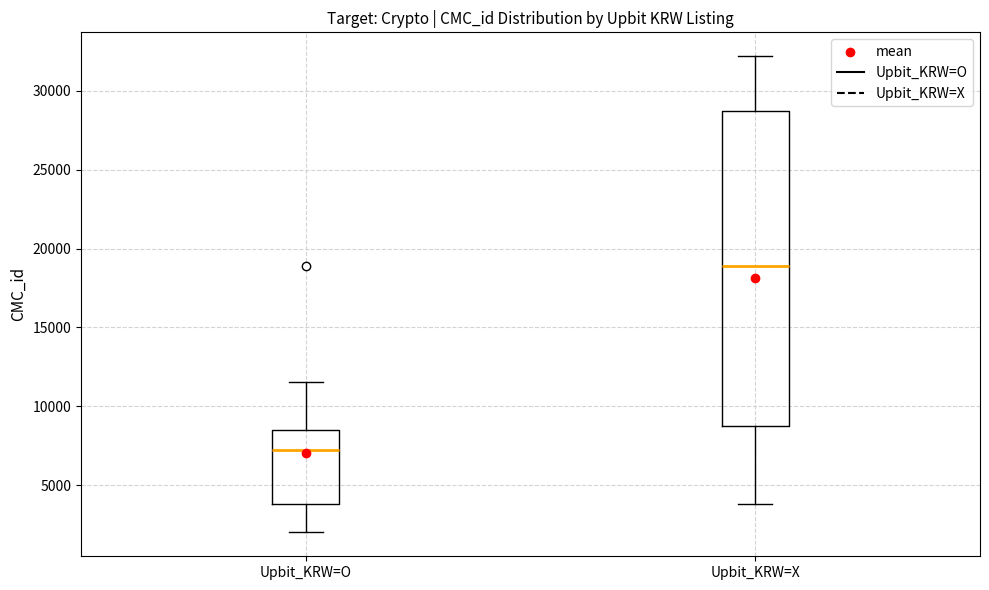

Reading left to right, read every box against the y-axis: the position of its median line, the range the box covers, and the ends of its whiskers. The values are not printed on the chart, so give them approximately, as read against the axis.

Upbit_KRW=O: median 7500, box 4000 to 8500, whiskers 2000 to 11500
Upbit_KRW=X: median 19000, box 8500 to 28500, whiskers 4000 to 32000